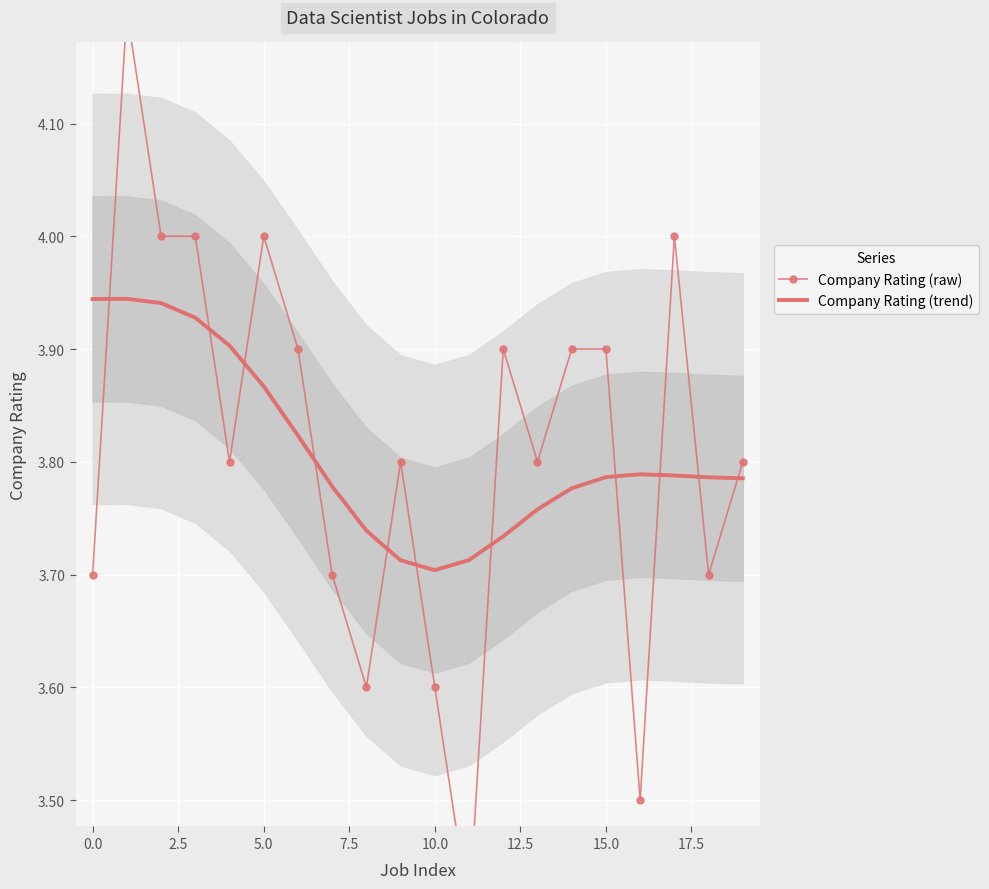

Is it true that Company Rating (trend) equals 1.9 at 5.0?

False